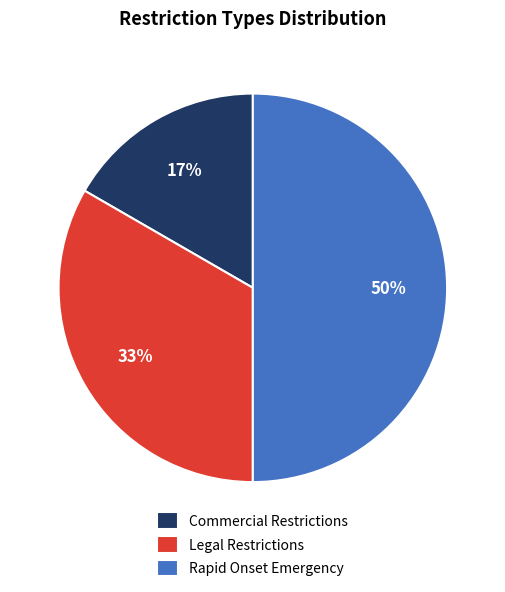

True or false: Rapid Onset Emergency accounts for 42% of the total.

False